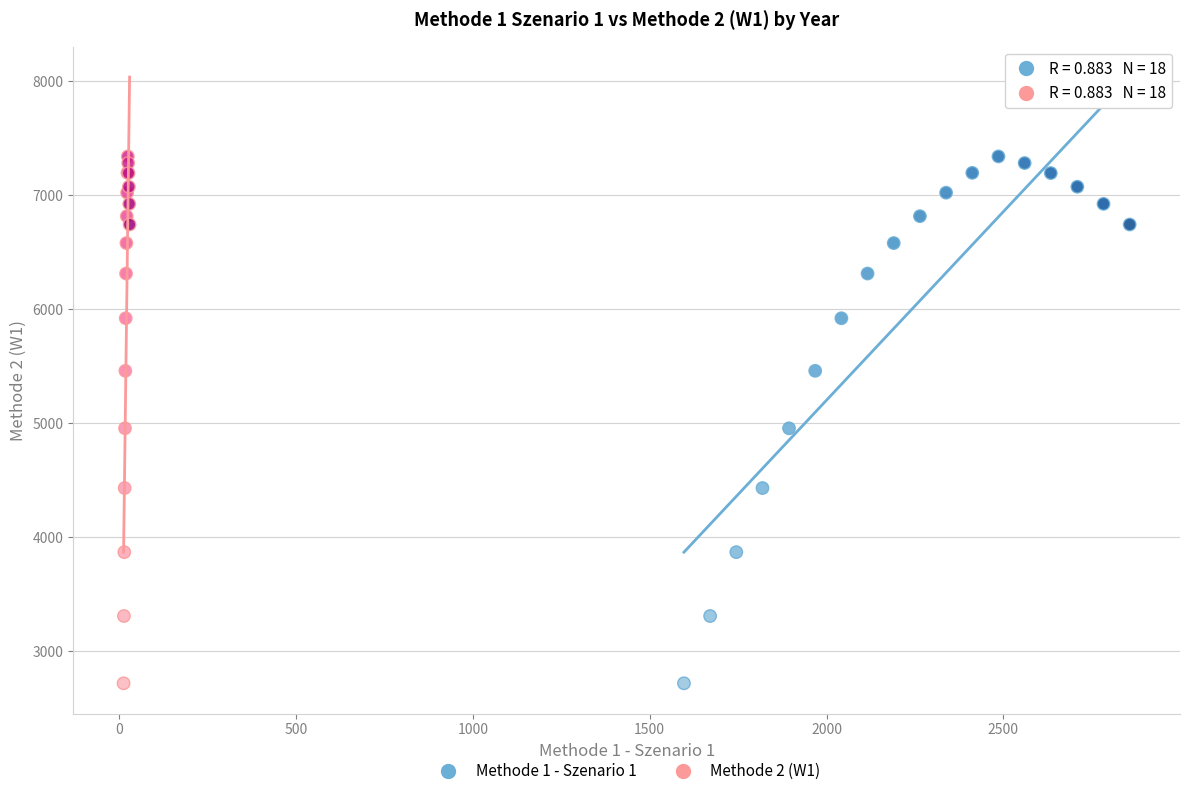

What are all the series names shown in the legend?

Methode 1 - Szenario 1, Methode 2 (W1)